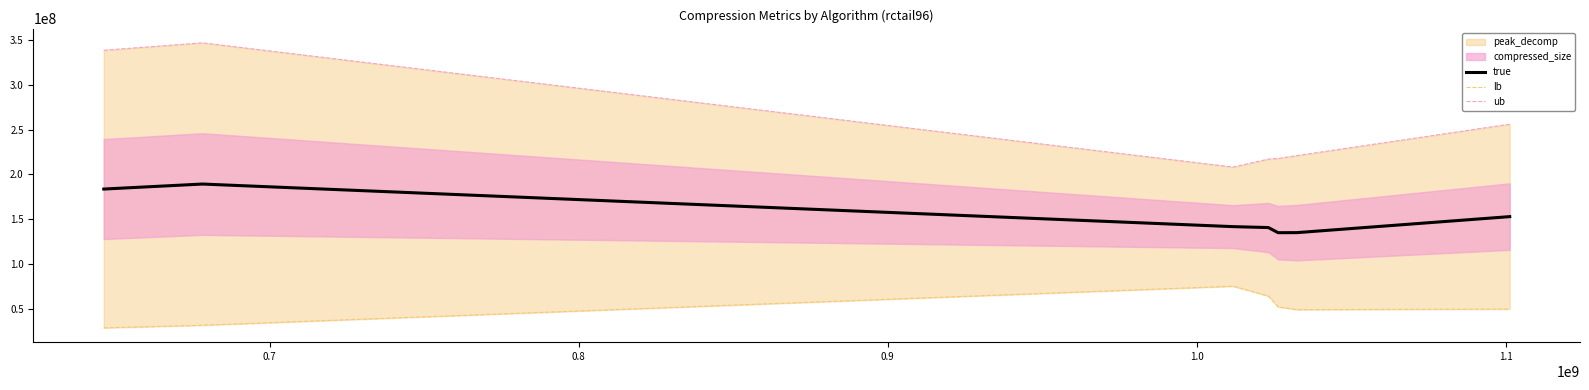

How many interior local valleys does the lb series have?

1